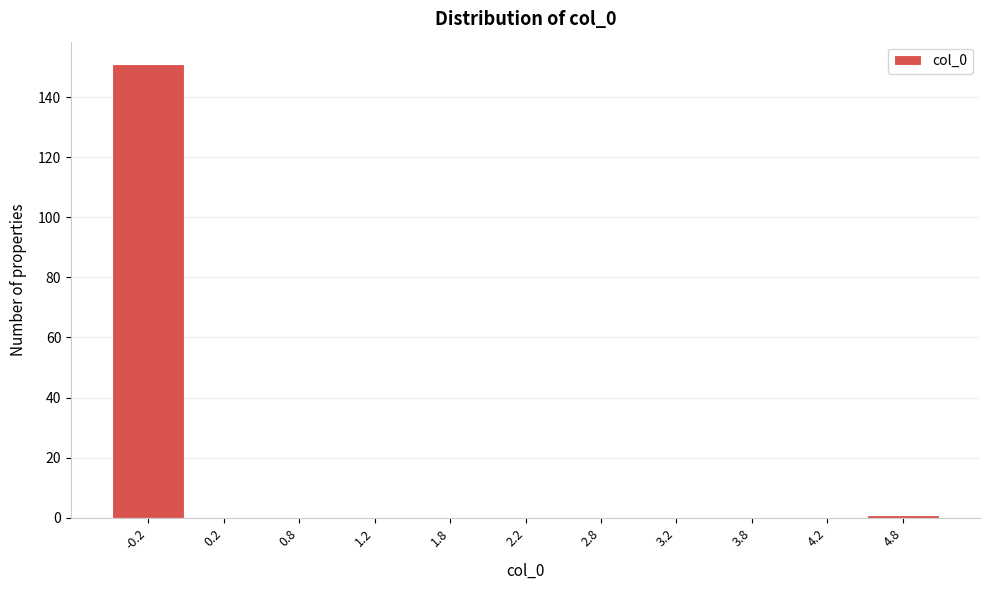

Reading right to left, what are all the values shown in this chart?

4.8=1	4.2=0	3.8=0	3.2=0	2.8=0	2.2=0	1.8=0	1.2=0	0.8=0	0.2=0	-0.2=151